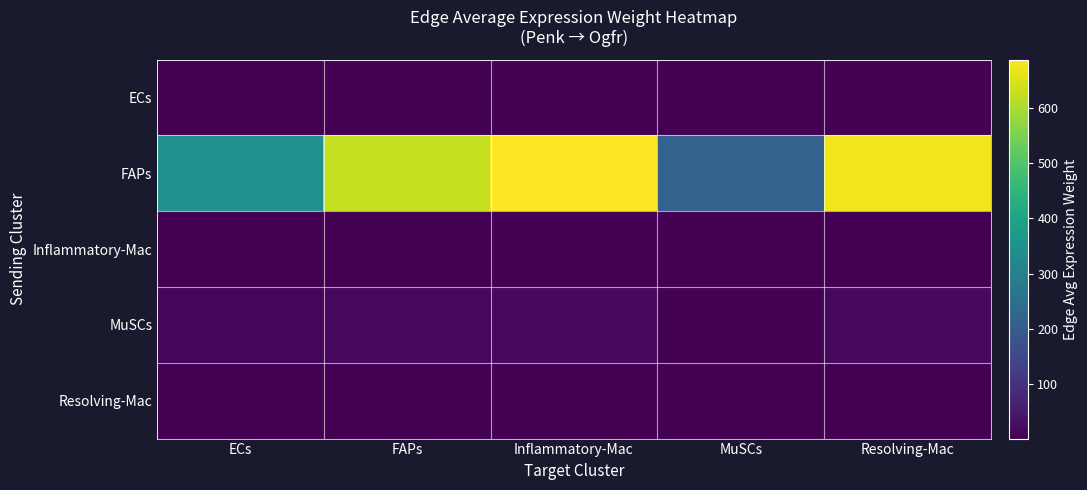

Which series has the largest total across all categories?

FAPs